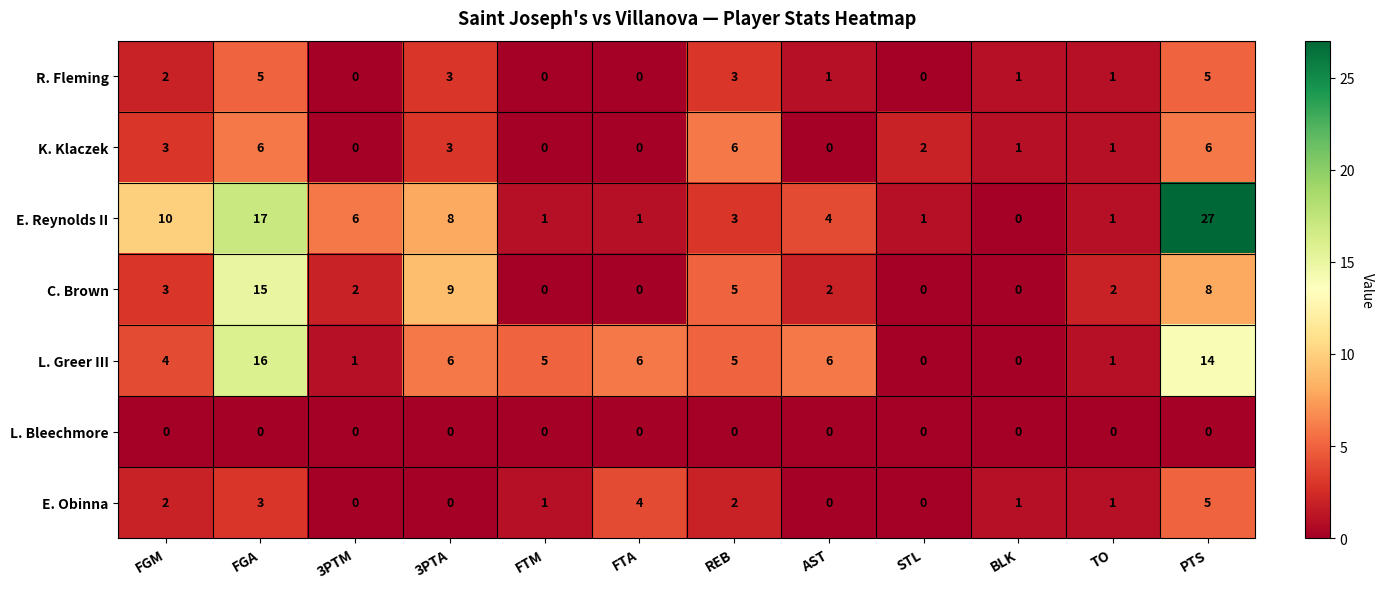

Where does the L. Greer III series first go above 5?

FGA